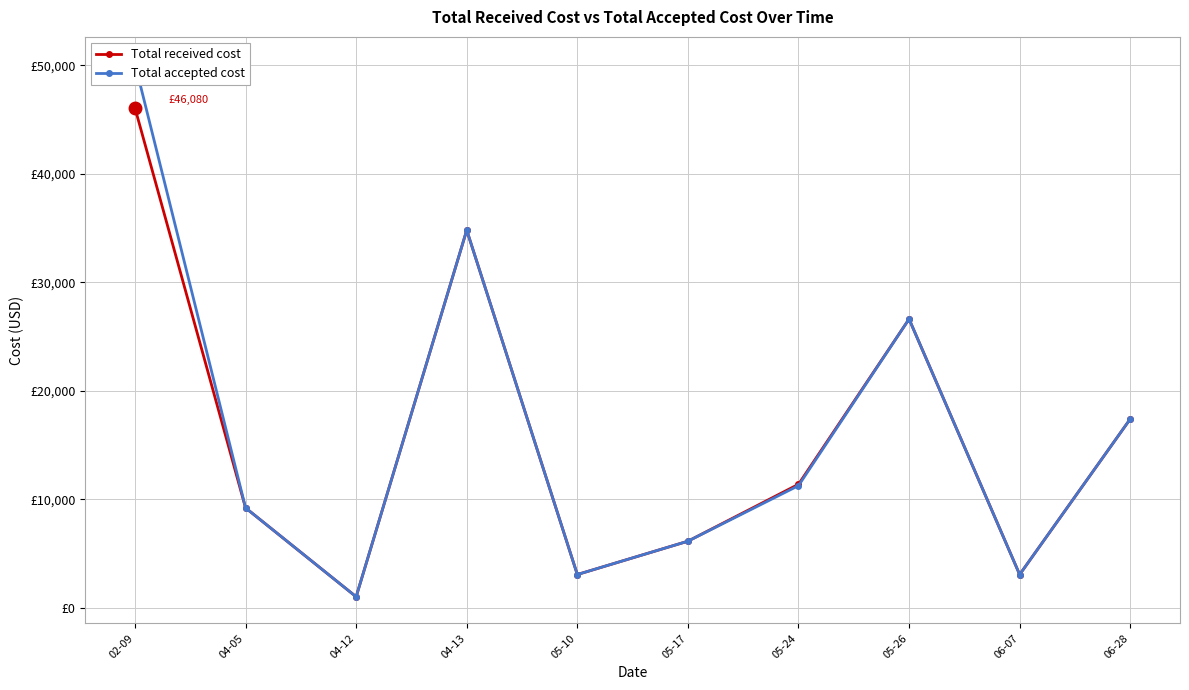

How many categories are shown in the chart?

10